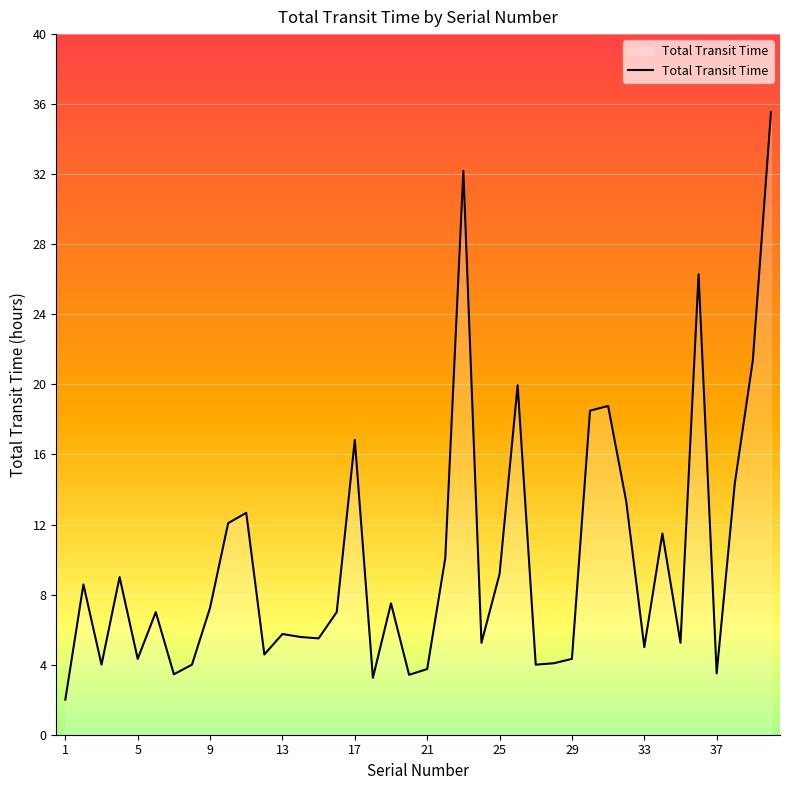

What is the greatest value displayed?

35.5